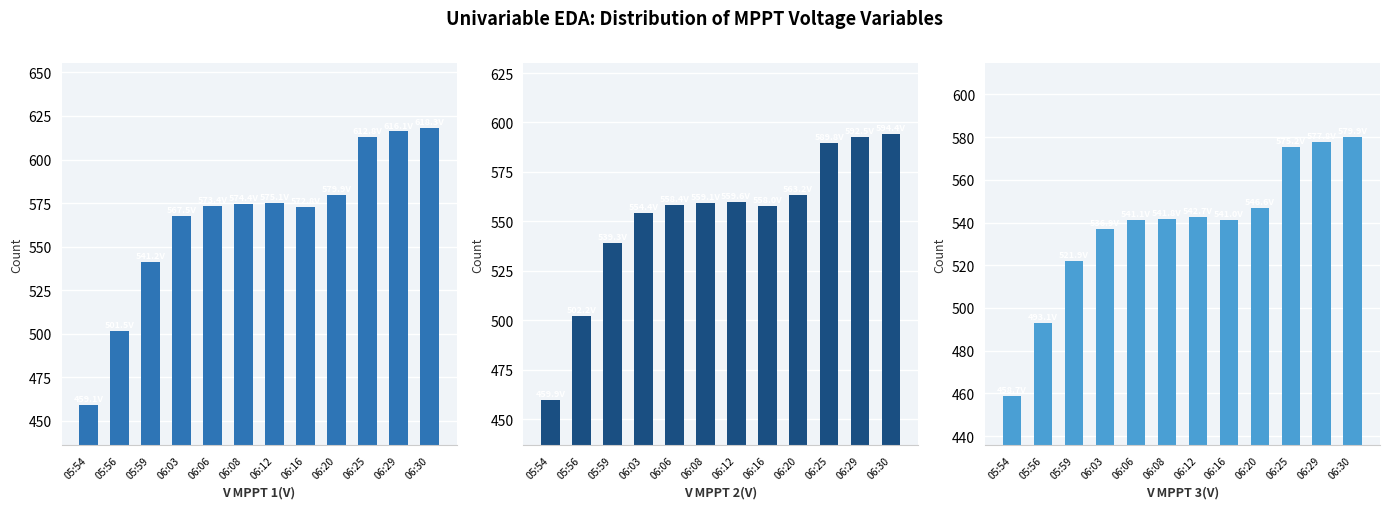

Reading right to left, what are all the values shown in this chart?

V MPPT 1(V): 06:30=618.3	06:29=616.1	06:25=612.8	06:20=579.9	06:16=572.8	06:12=575.1	06:08=574.4	06:06=573.4	06:03=567.5	05:59=541.2	05:56=501.5	05:54=459.1
V MPPT 2(V): 06:30=594.4	06:29=592.5	06:25=589.8	06:20=563.2	06:16=558.0	06:12=559.6	06:08=559.1	06:06=558.4	06:03=554.4	05:59=539.3	05:56=502.2	05:54=459.9
V MPPT 3(V): 06:30=579.9	06:29=577.8	06:25=575.2	06:20=546.6	06:16=541.0	06:12=542.7	06:08=541.8	06:06=541.1	06:03=536.9	05:59=521.9	05:56=493.1	05:54=458.7